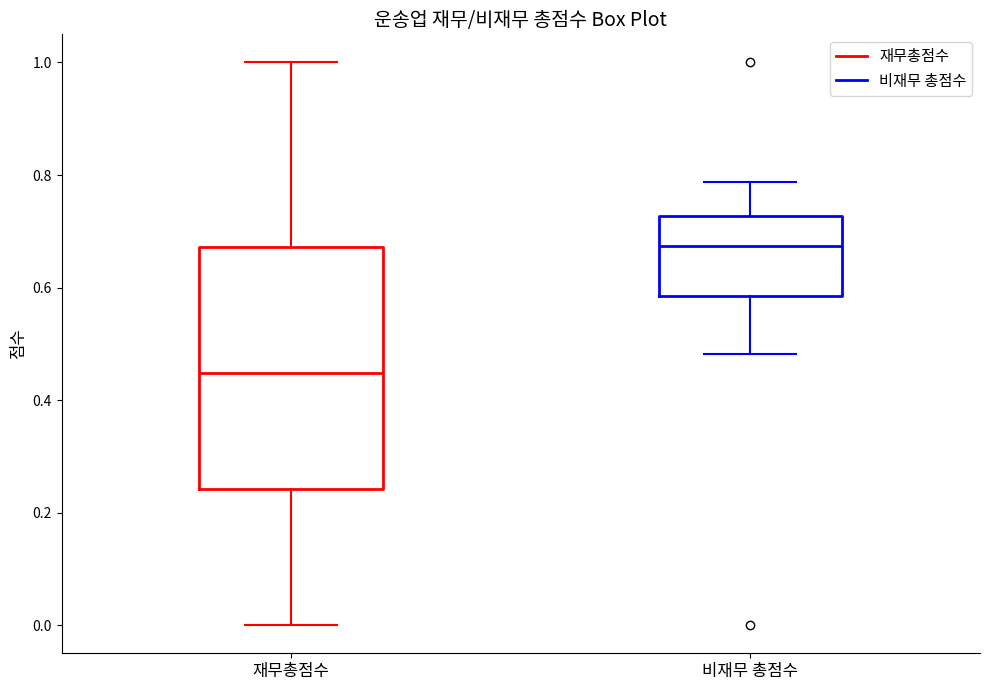

Which box has the highest median line?

비재무 총점수